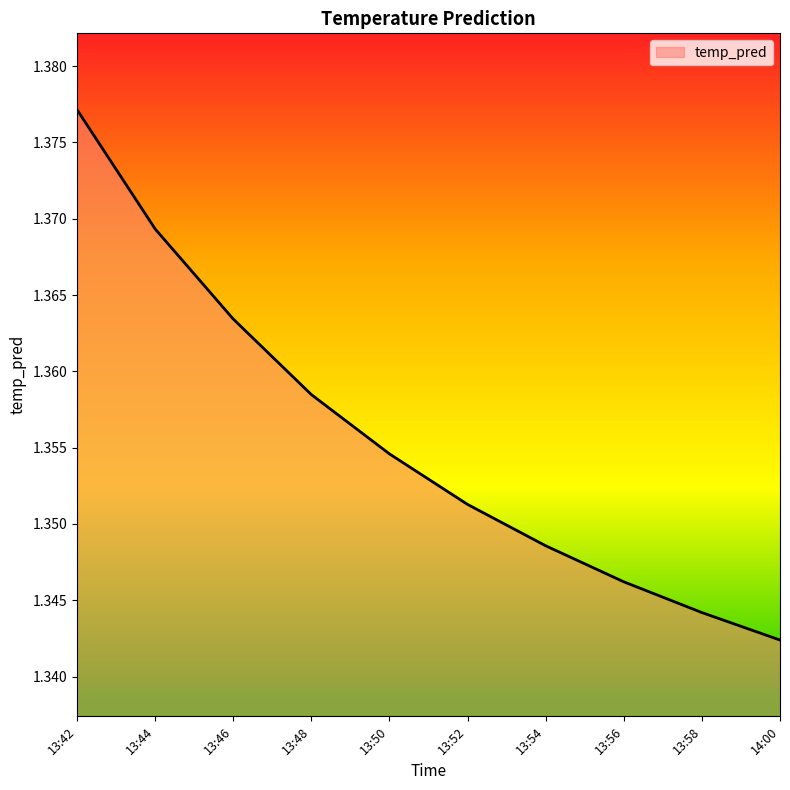

At which category does the chart reach its peak across all series?

13:42